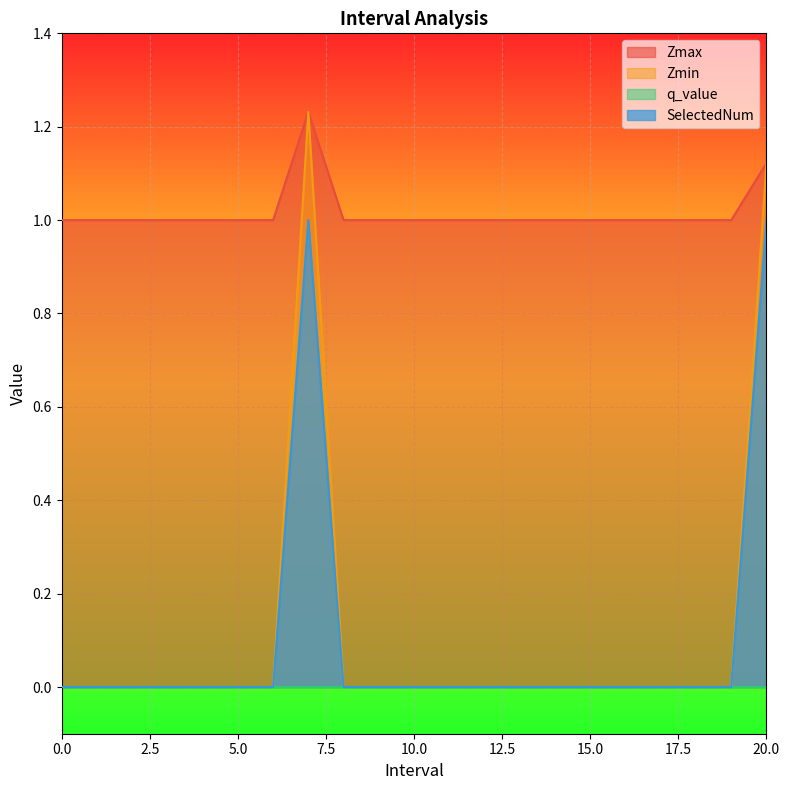

Which series has the widest spread of values?

Zmin